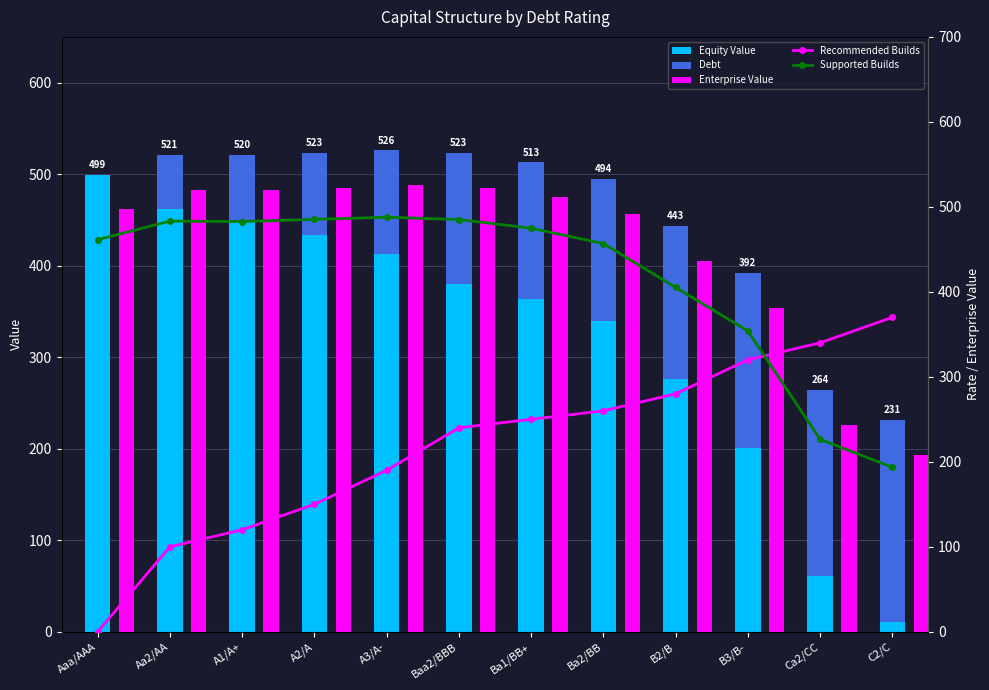

At how many categories does at least one series exceed 58?

12